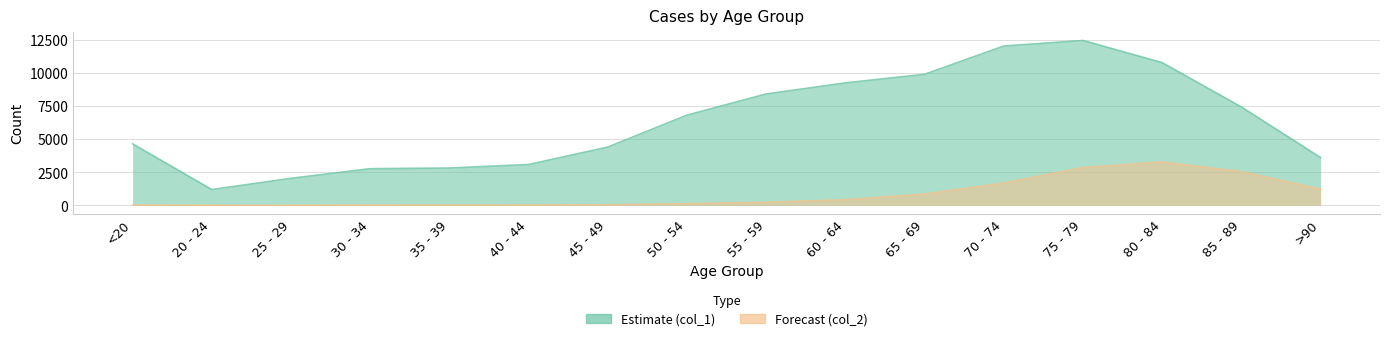

Does the chart display data point markers on the line(s)?

No